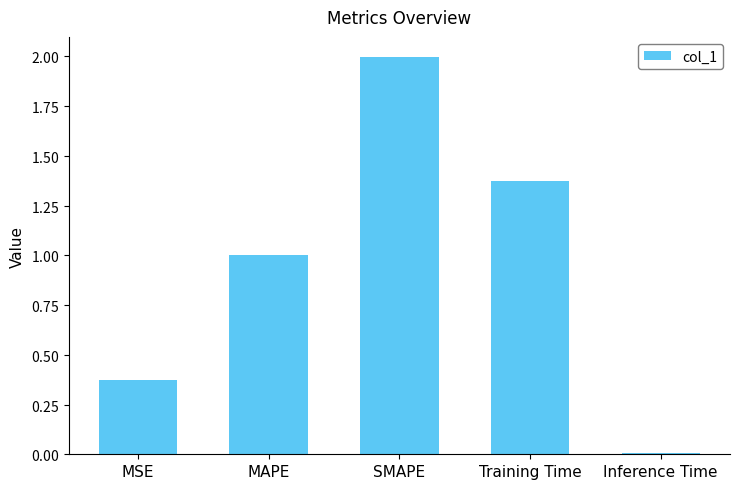

Between MAPE and SMAPE, which is larger?

SMAPE